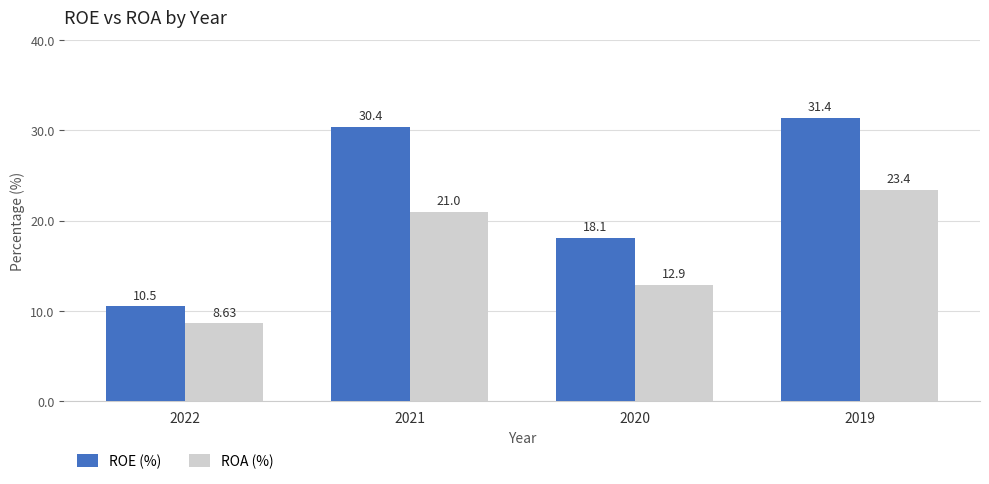

How many bars are there in each group?

2